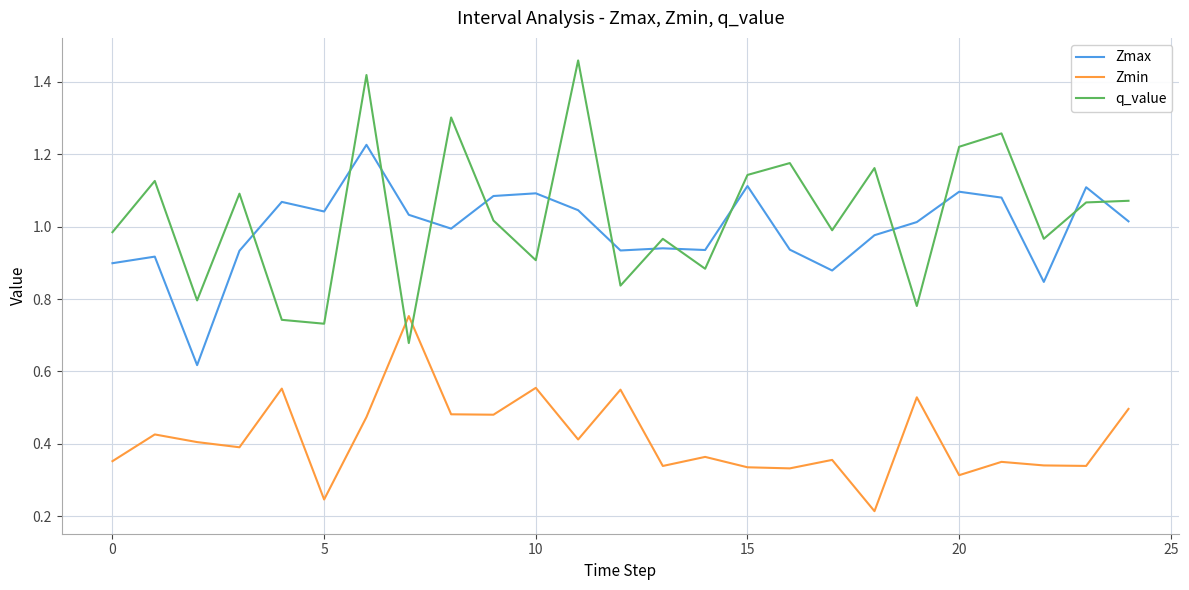

True or false: Zmax and q_value cross at least once.

True